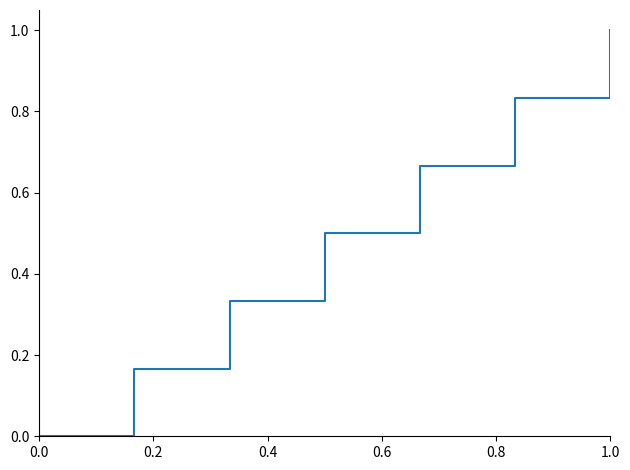

What is the greatest value displayed?

1.0